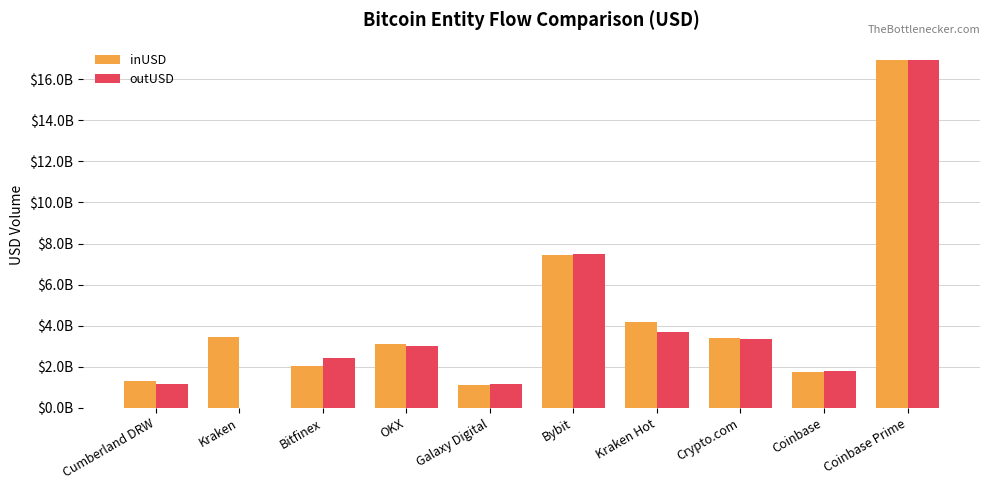

Which series has the largest total across all categories?

inUSD